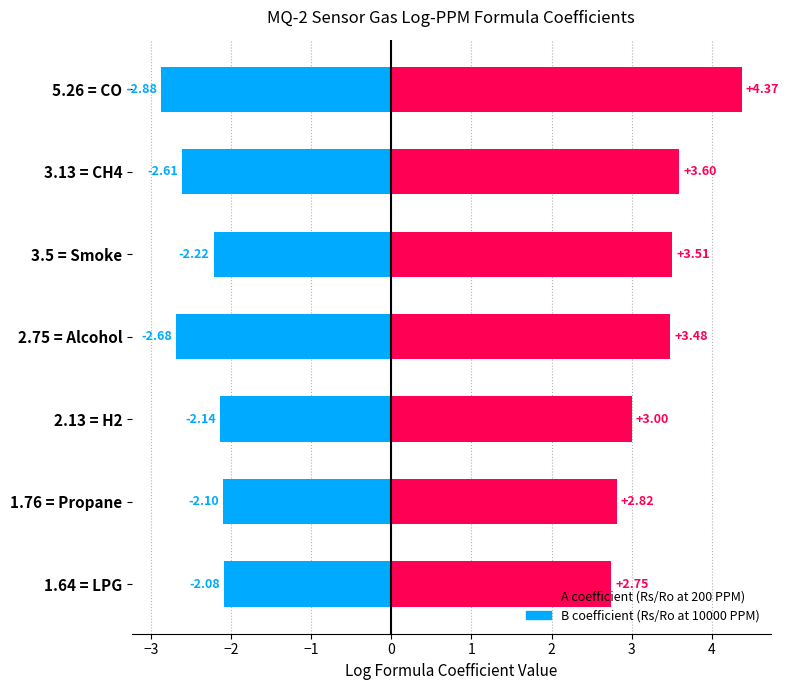

Rank the series by their maximum value, from highest to lowest.

A coefficient (log formula), B coefficient (log formula)